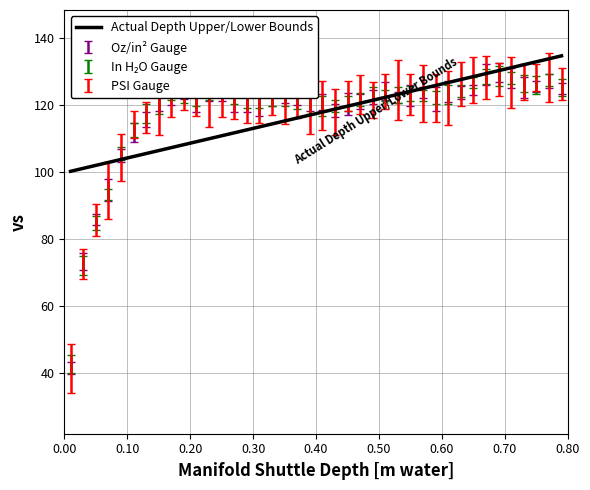

What is the maximum value shown in the chart?

134.6